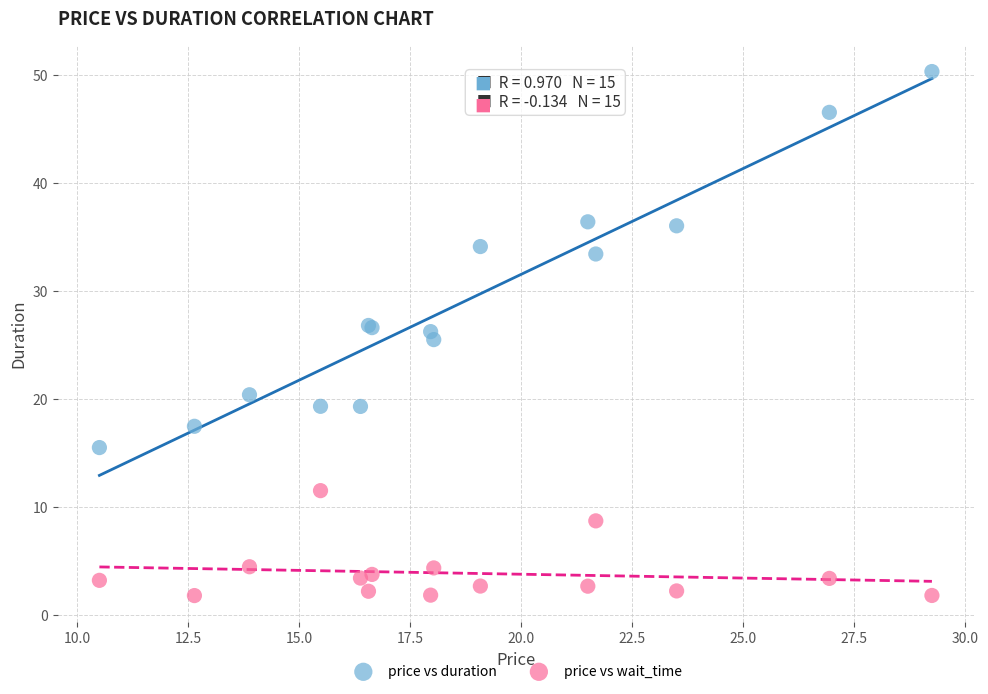

Which series reaches the minimum Y coordinate?

price vs wait_time